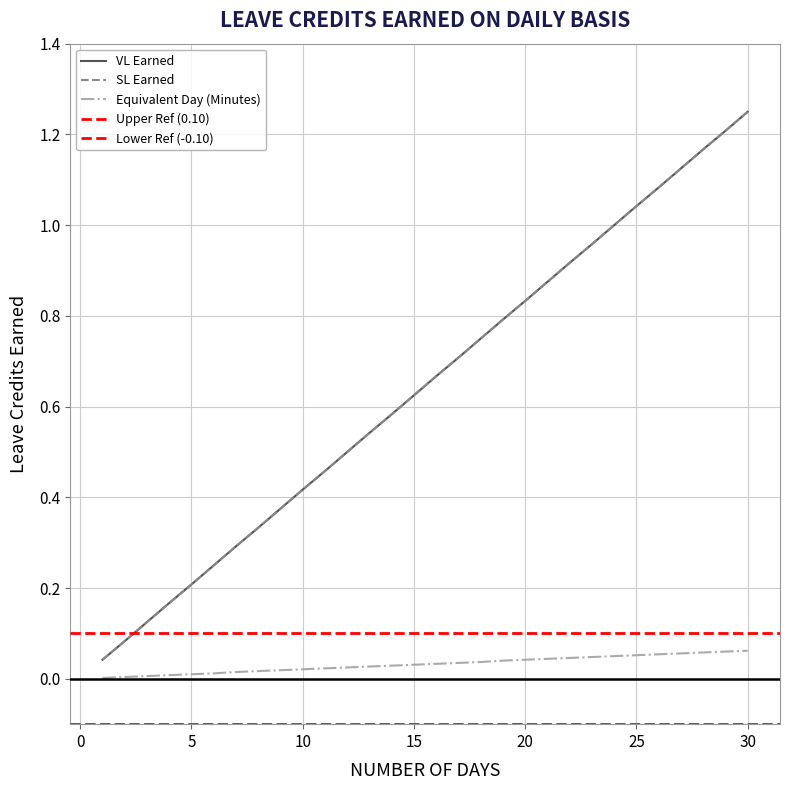

What is the value of the VL Earned point at the 13th from the left?

0.5